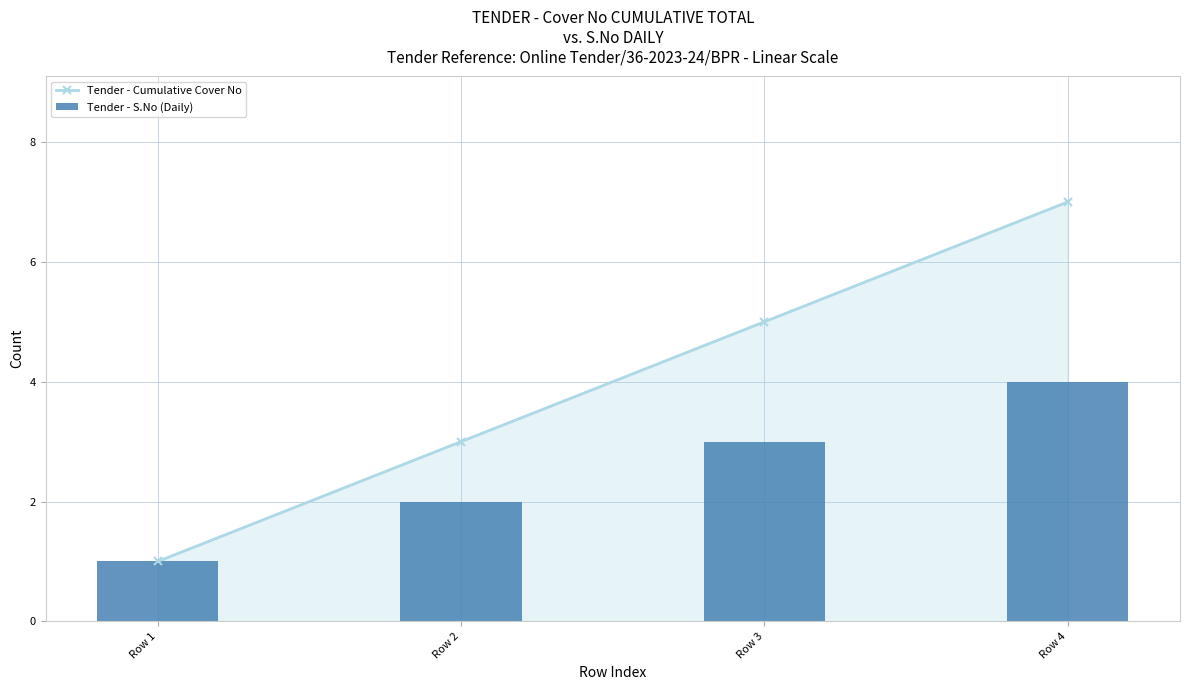

The Tender - Cumulative Cover No series shows 0 at Row 1. True or false?

False